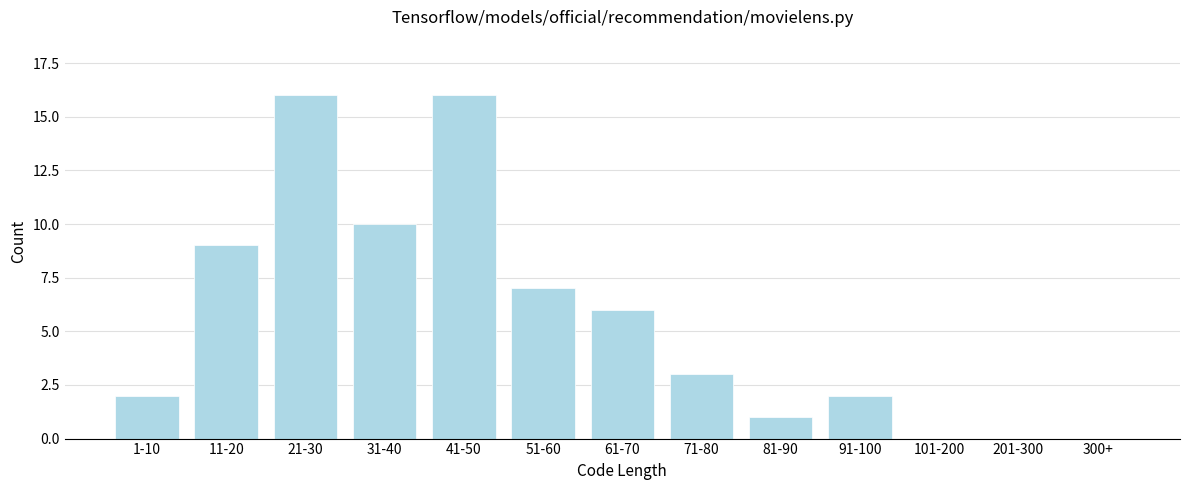

Reading left to right, what are all the values shown in this chart?

1-10=2	11-20=9	21-30=16	31-40=10	41-50=16	51-60=7	61-70=6	71-80=3	81-90=1	91-100=2	101-200=0	201-300=0	300+=0